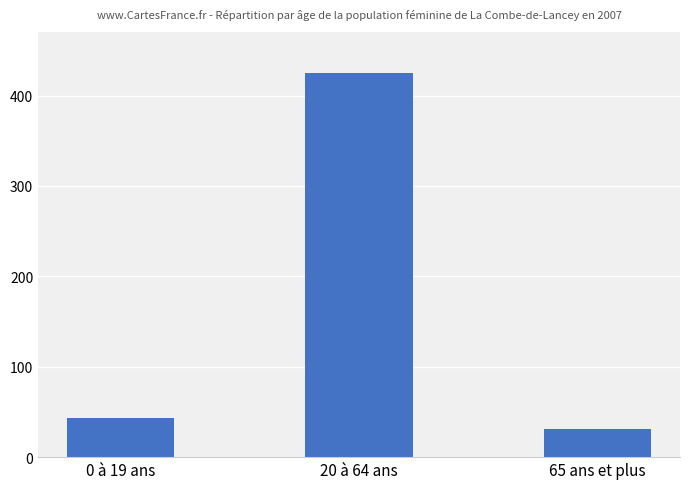

What is the change in value from 0 à 19 ans to 65 ans et plus?

-12